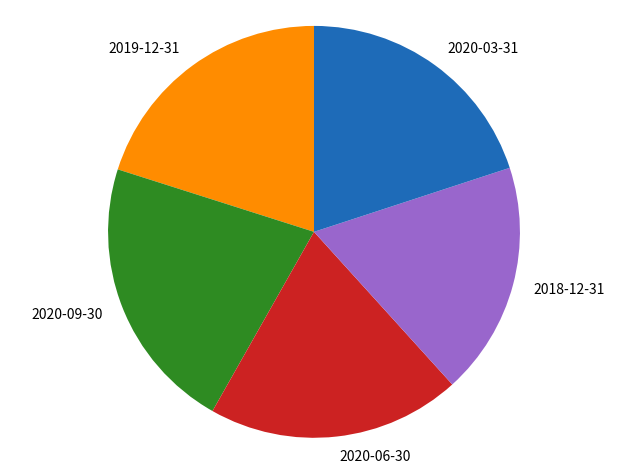

True or false: 2020-09-30 accounts for 22% of the total.

True